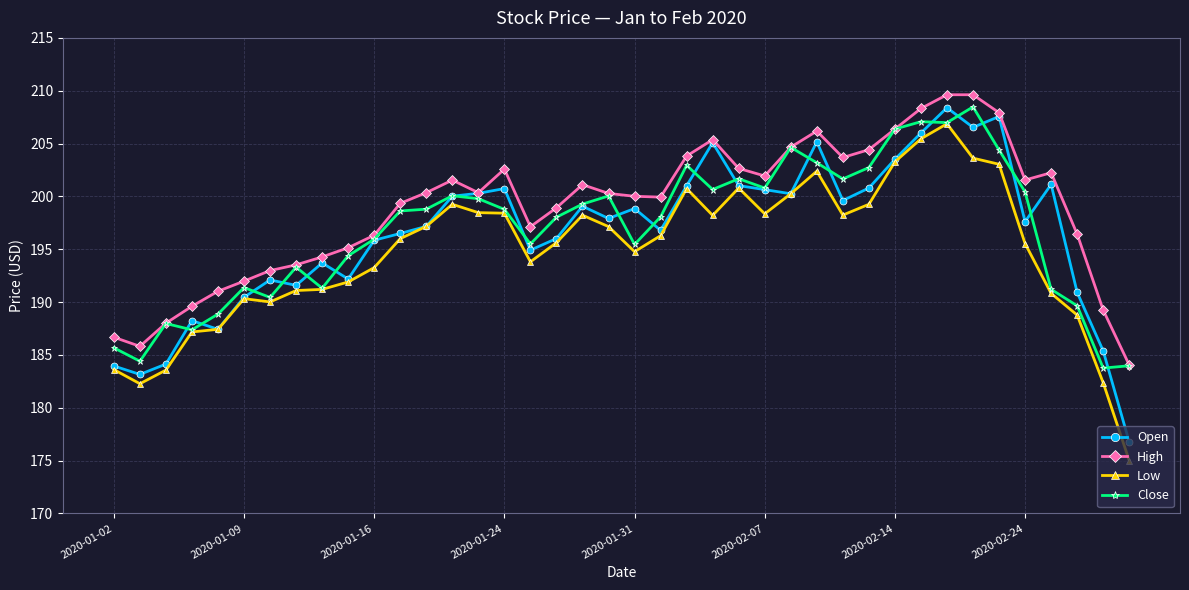

True or false: Open has more than 0 interior local peaks.

True